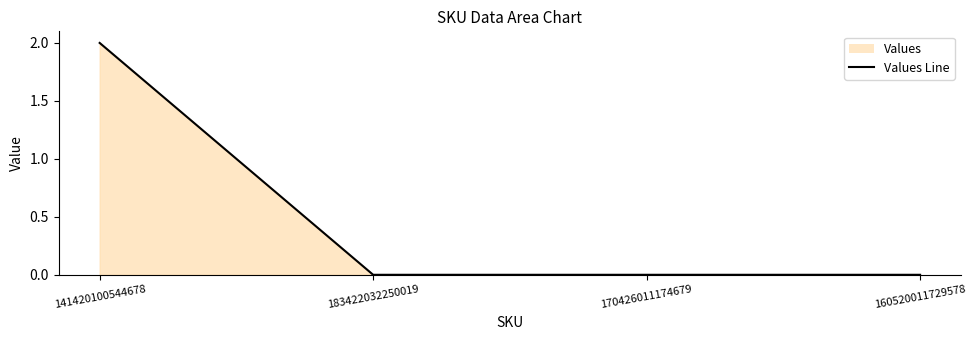

Reading left to right, list all the values displayed in this chart.

2	0	0	0